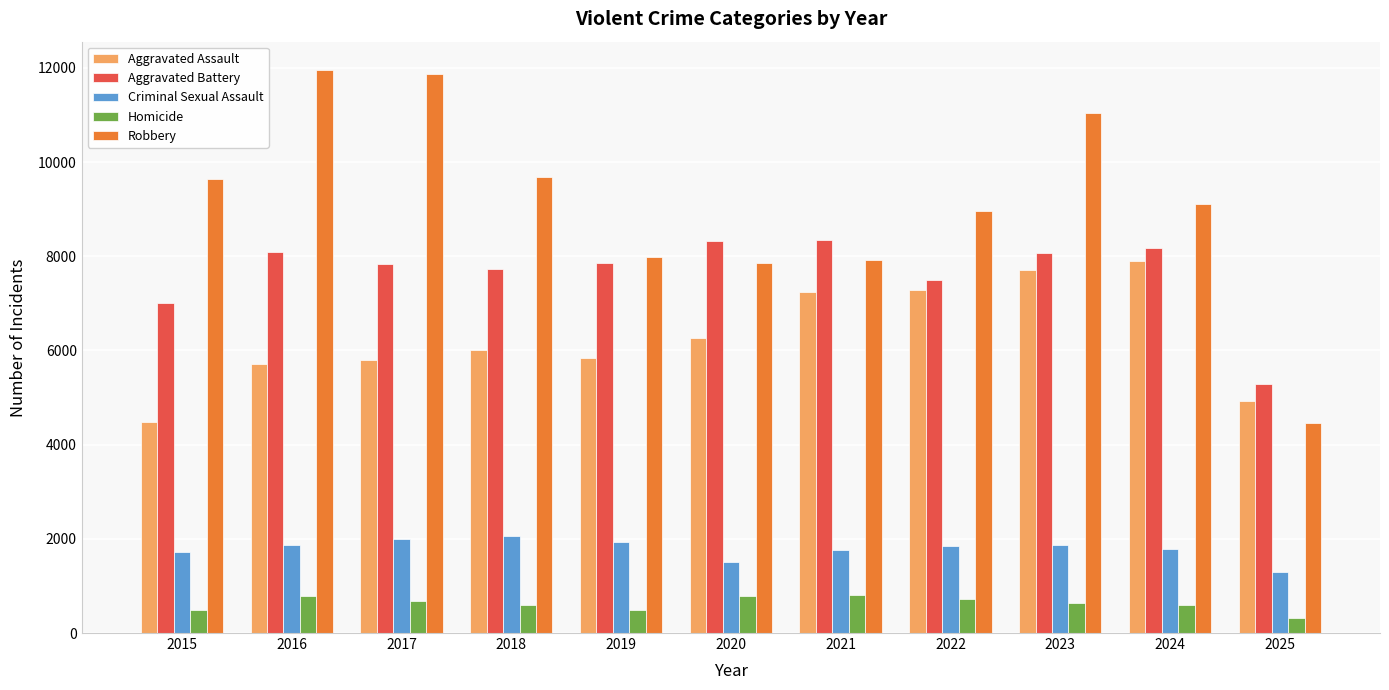

Read the Aggravated Battery value at 2019, to the nearest 50.

7850